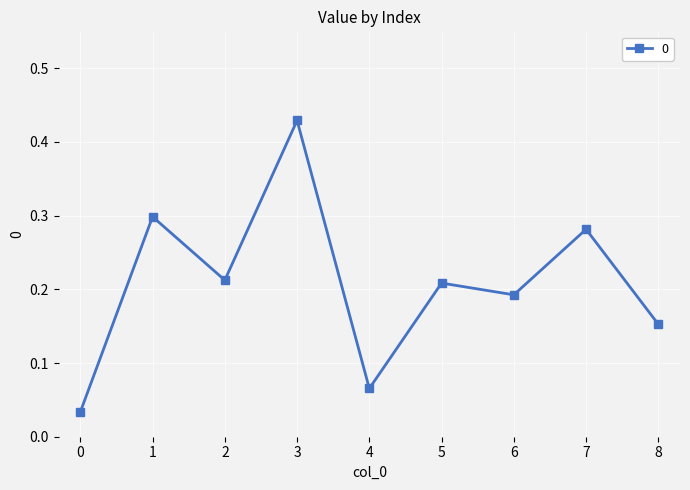

Which label corresponds to the largest value in the chart?

3